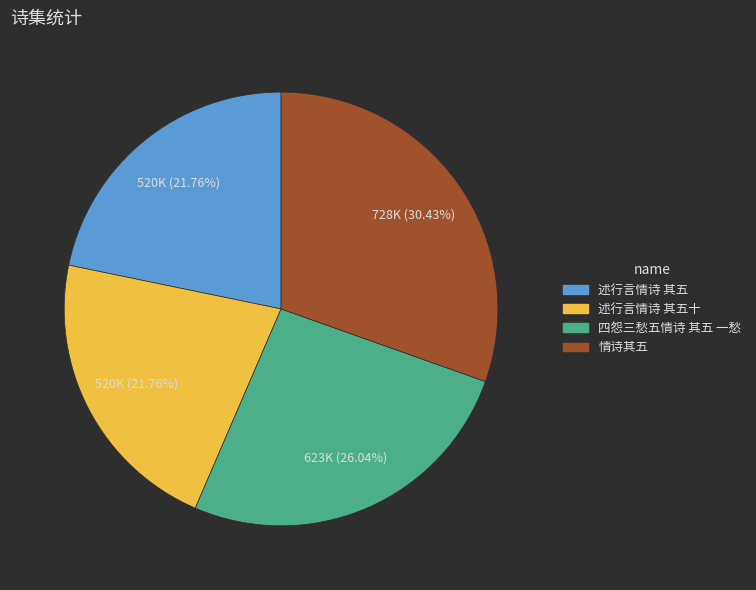

Is there any slice that represents more than half of the pie?

No